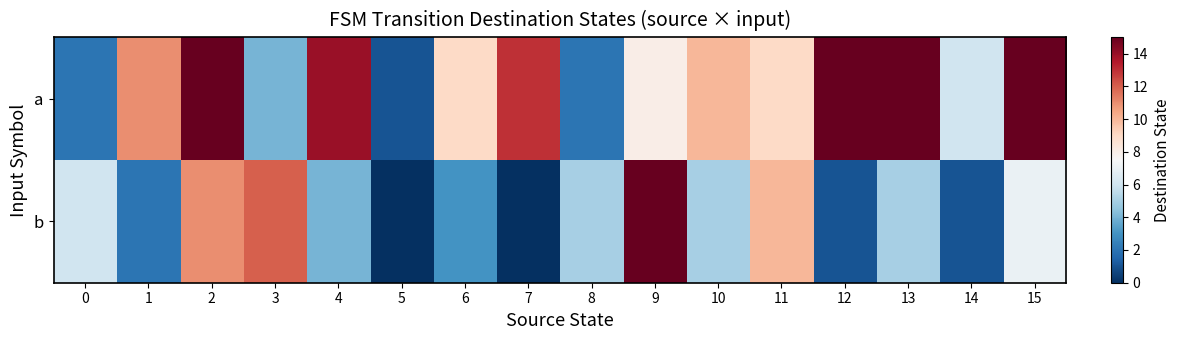

At which category is the sum across all series the highest?

2